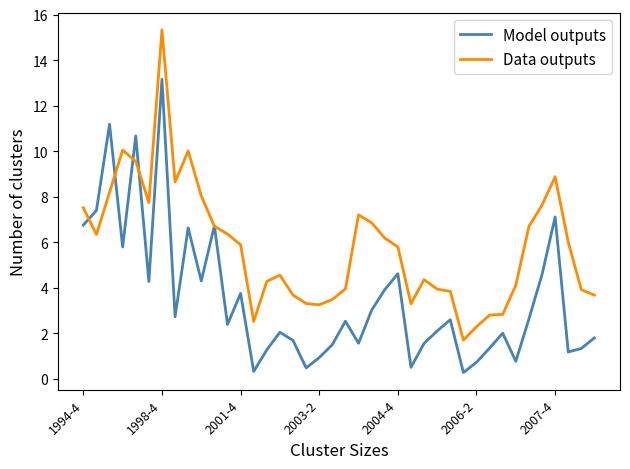

True or false: Data outputs has more than 2 interior local peaks.

True